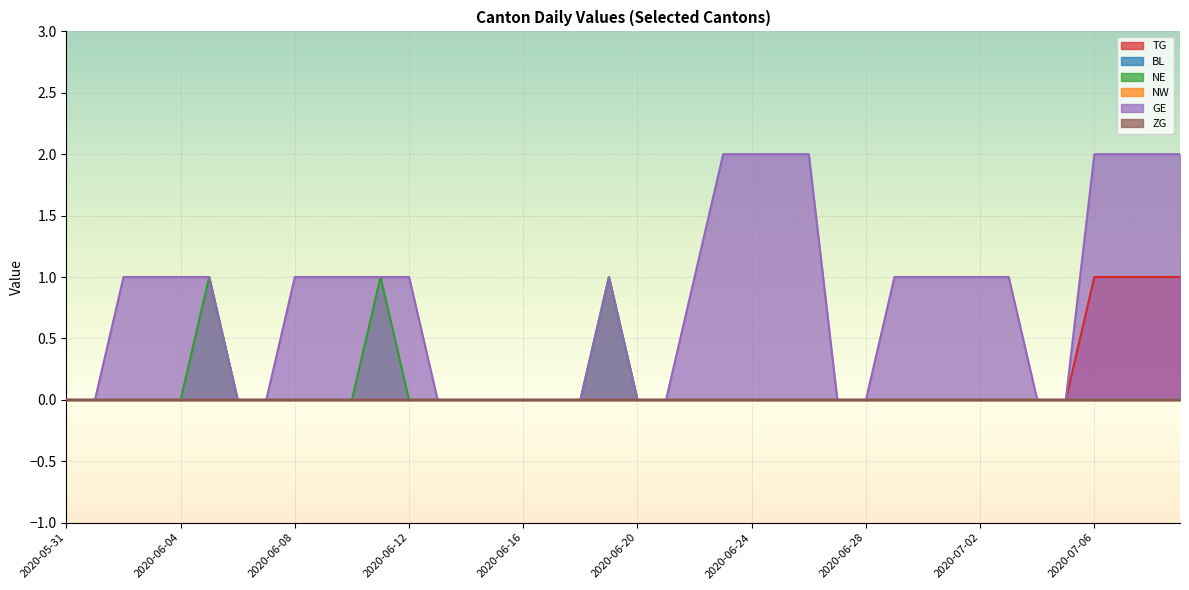

Between 2020-06-05 and 2020-07-04, which series saw the biggest shift?

NE